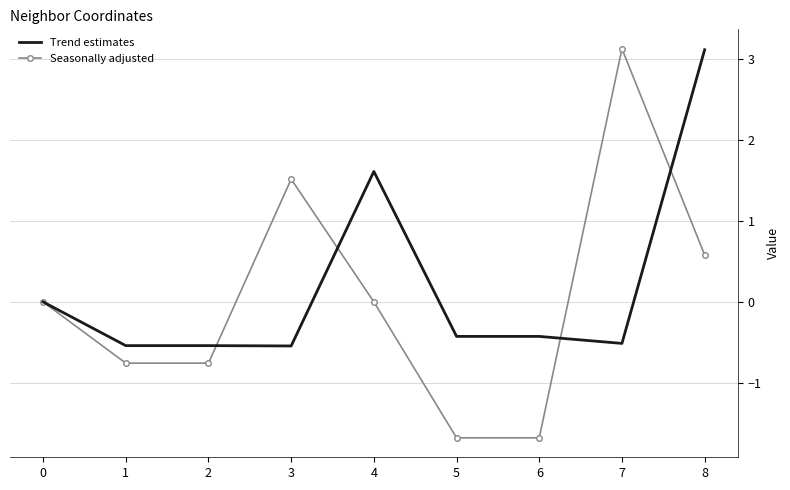

What is the total value across all series at 3?

1.0